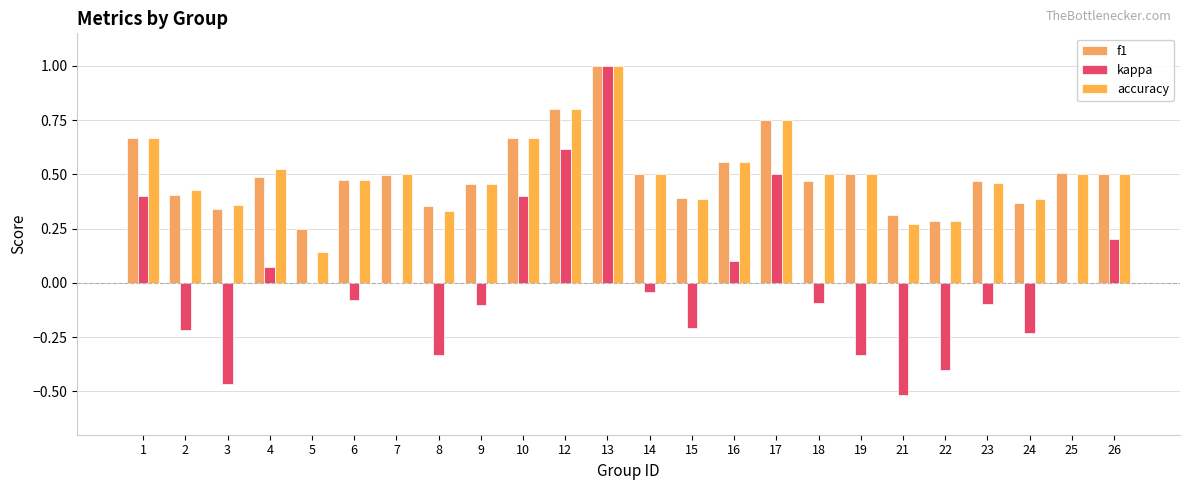

Which category has the highest value across all series?

13